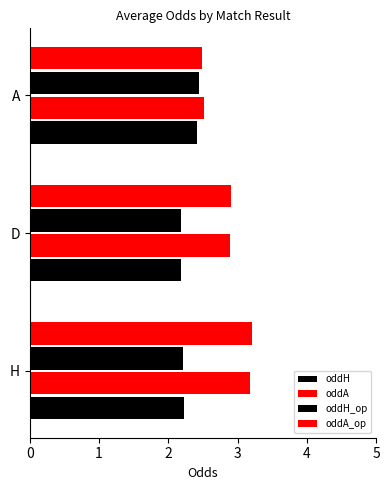

Count the number of categories in the chart.

3